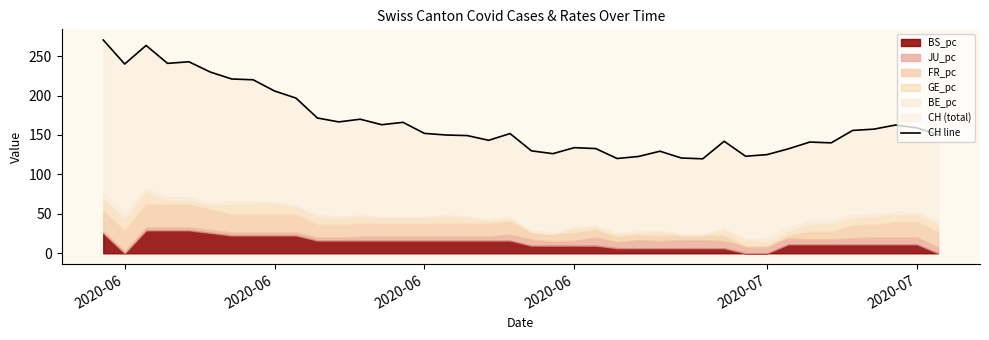

Reading right to left, list all the values displayed in this chart.

150.3	159.0	162.6	157.4	155.8	140.0	141.0	132.4	125.1	123.0	142.0	119.8	120.8	129.4	122.7	120.2	132.8	133.9	126.3	129.8	151.8	143.2	149.2	150.0	152.0	166.0	163.0	170.0	166.6	171.5	196.8	205.7	219.9	220.9	229.7	242.8	240.8	263.5	239.9	270.4